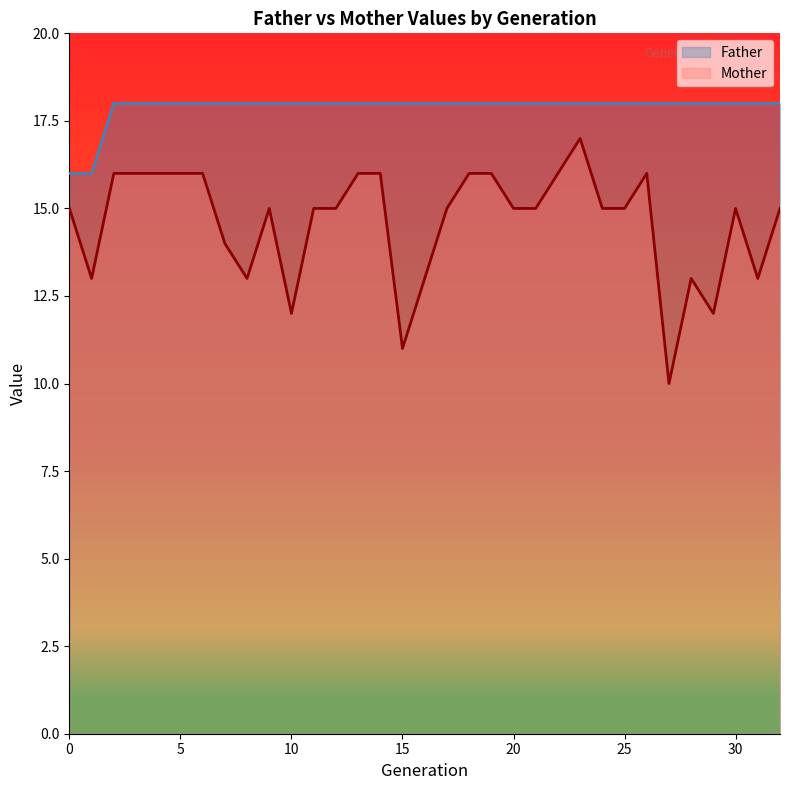

Reading left to right, extract all data points from this chart.

Father: 0=16	1=16	2=18	3=18	4=18	5=18	6=18	7=18	8=18	9=18	10=18	11=18	12=18	13=18	14=18	15=18	16=18	17=18	18=18	19=18	20=18	21=18	22=18	23=18	24=18	25=18	26=18	27=18	28=18	29=18	30=18	31=18	32=18
Mother: 0=15	1=13	2=16	3=16	4=16	5=16	6=16	7=14	8=13	9=15	10=12	11=15	12=15	13=16	14=16	15=11	16=13	17=15	18=16	19=16	20=15	21=15	22=16	23=17	24=15	25=15	26=16	27=10	28=13	29=12	30=15	31=13	32=15